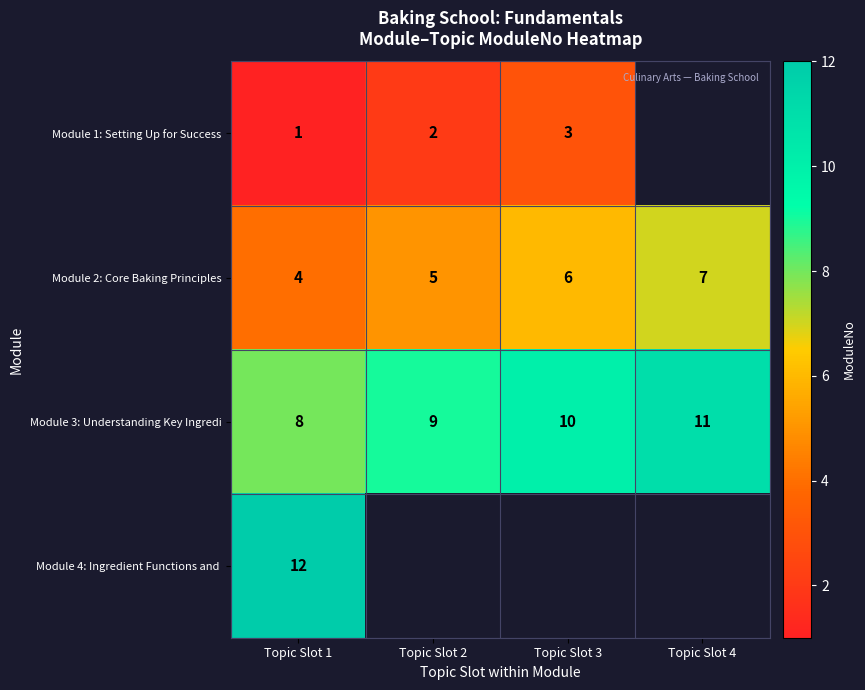

Which category has the lowest value in the Module 3: Understanding Key Ingredi series?

Topic Slot 1